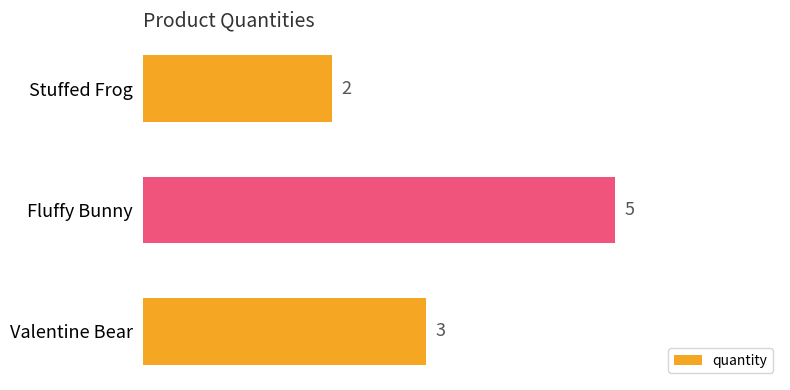

Reading top to bottom, list all the values displayed in this chart.

Stuffed Frog=2	Fluffy Bunny=5	Valentine Bear=3